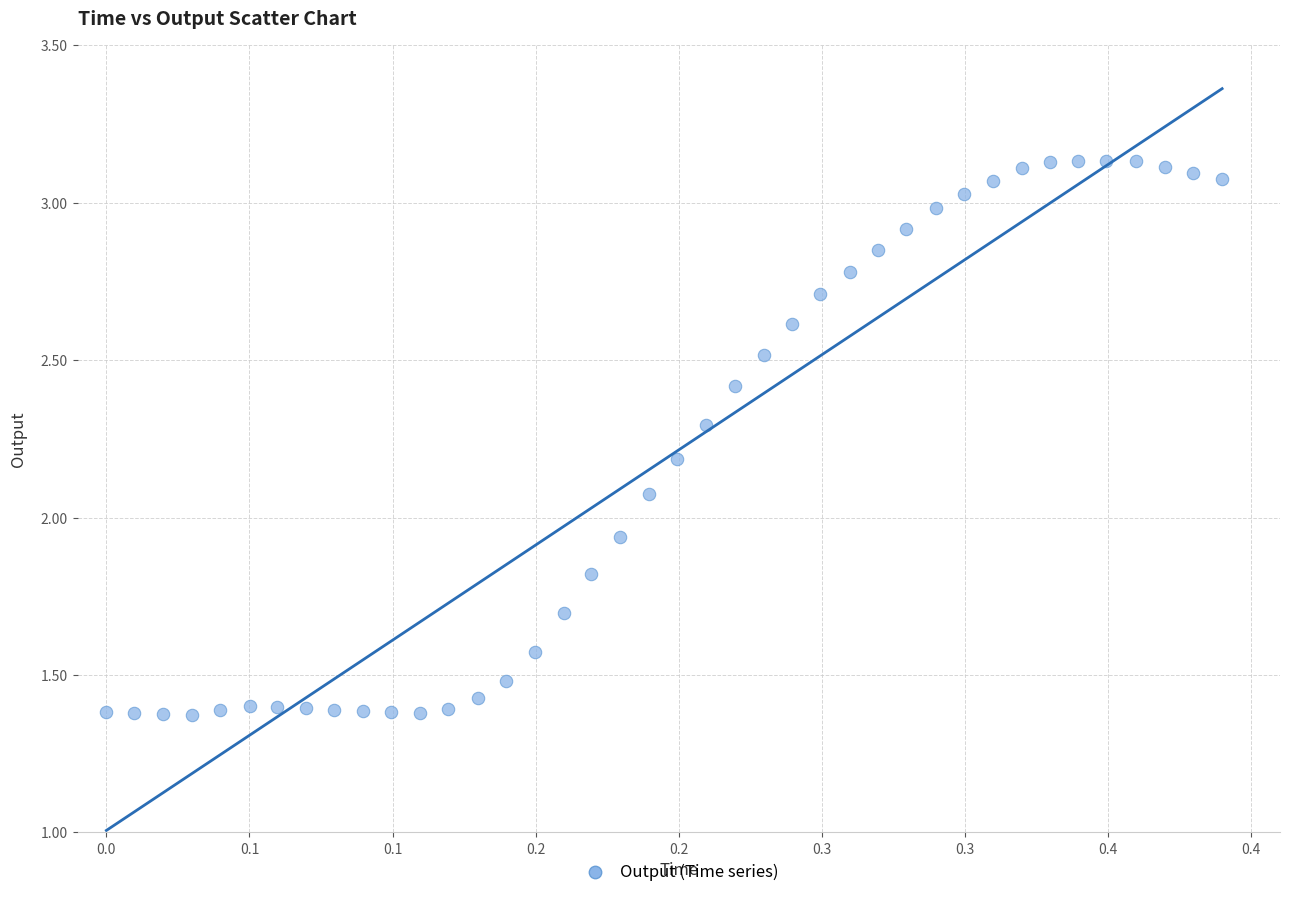

What is the range of X values (max minus min)?

0.4